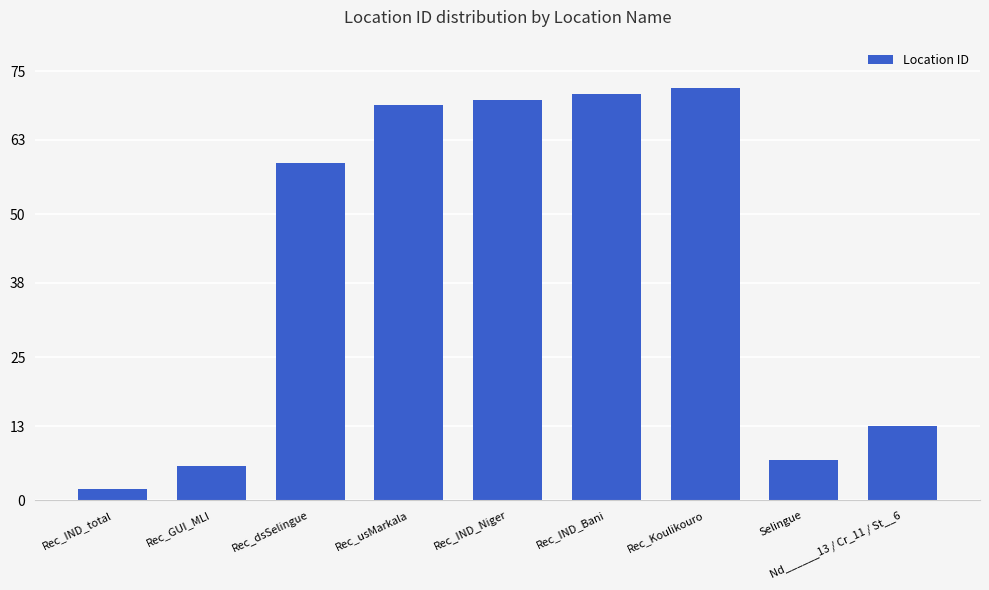

What is the sum of the values at Selingue and Rec_IND_Niger?

77